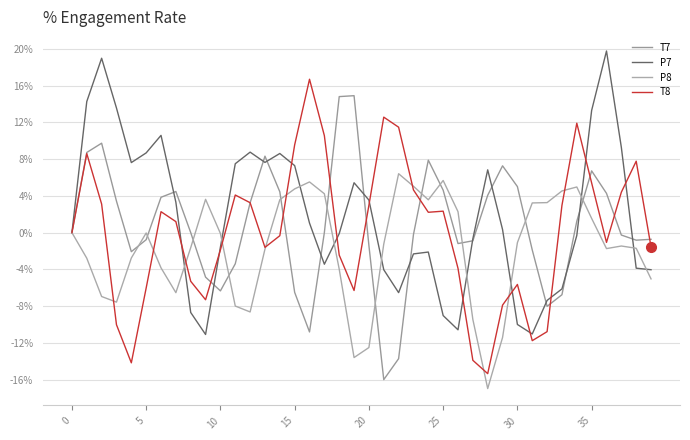

Does the chart display data point markers on the line(s)?

No